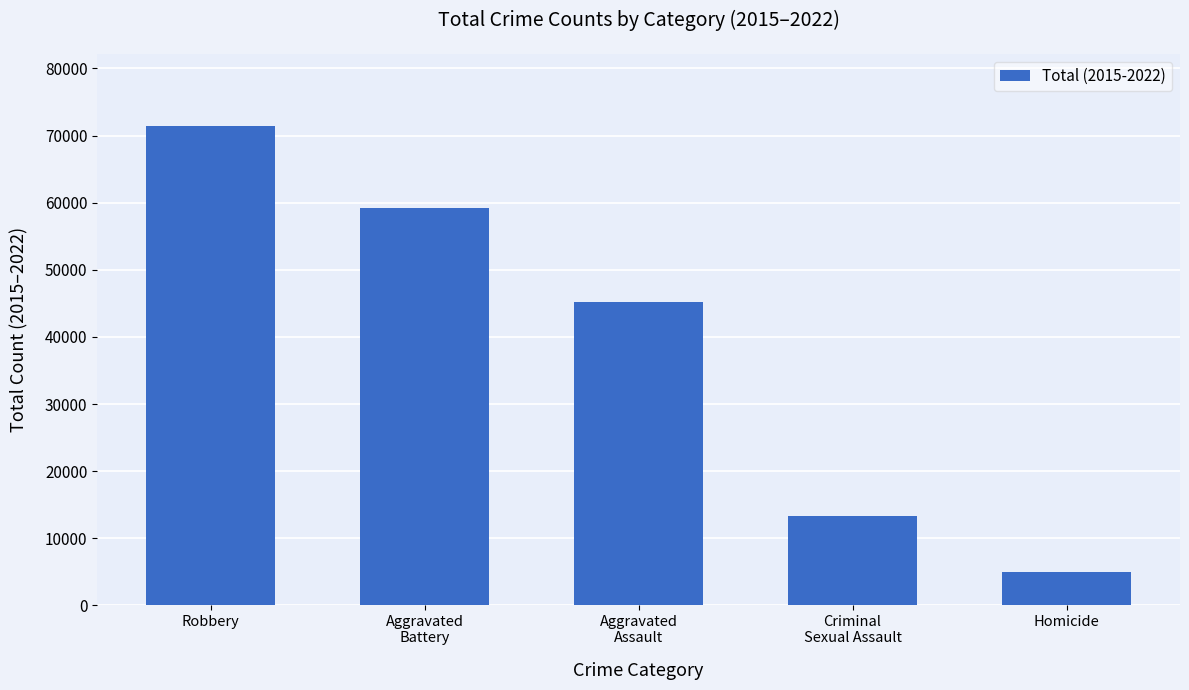

At which label does the data first exceed 45241?

Robbery